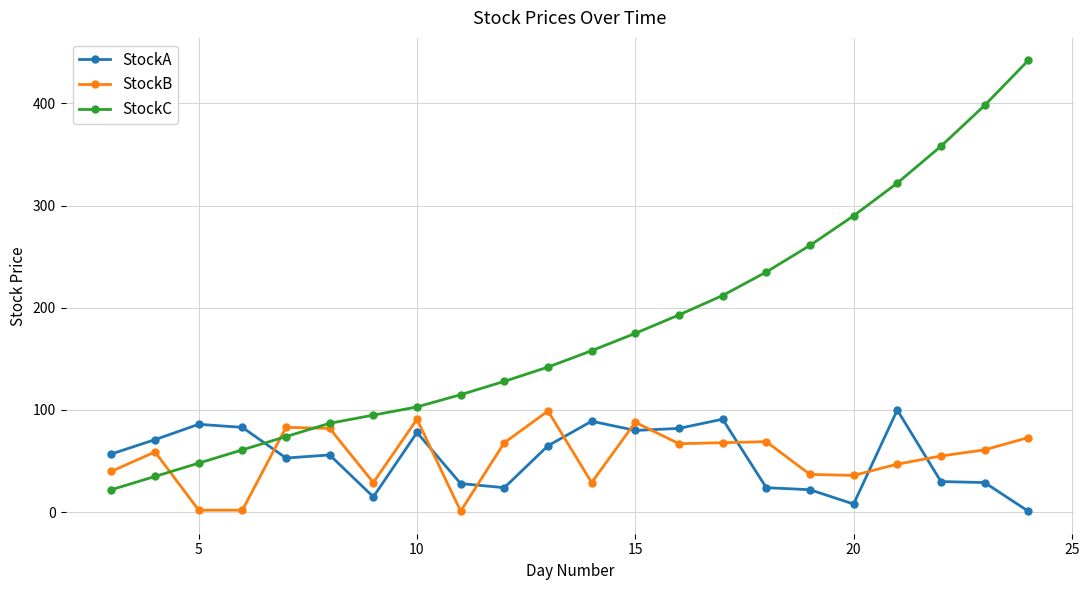

How many categories are shown in the chart?

22